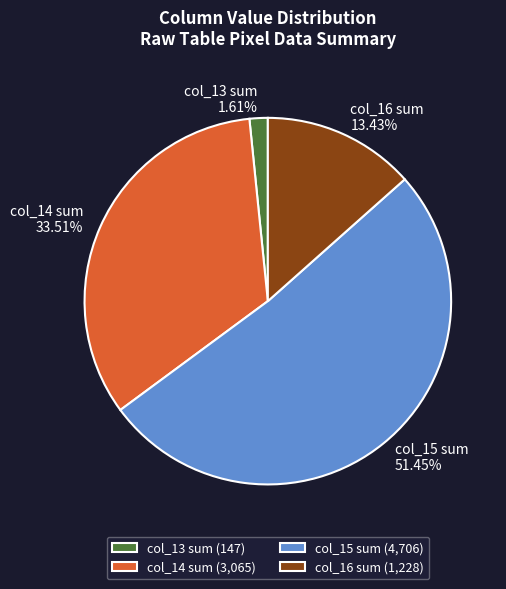

Is the sum of col_15 sum and col_16 sum greater than half?

Yes